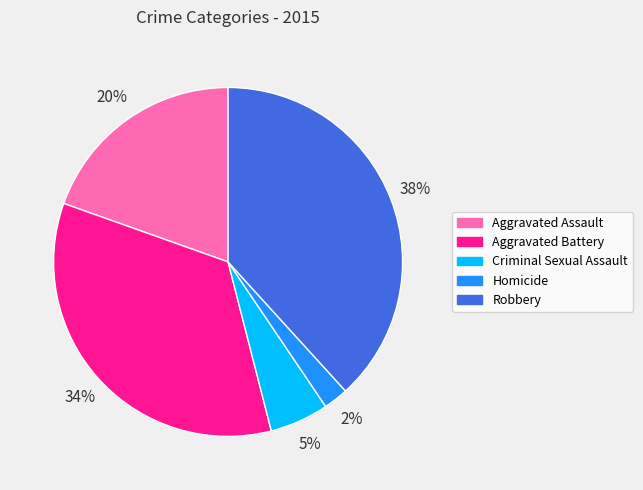

Between Criminal Sexual Assault and Aggravated Battery, which is larger?

Aggravated Battery